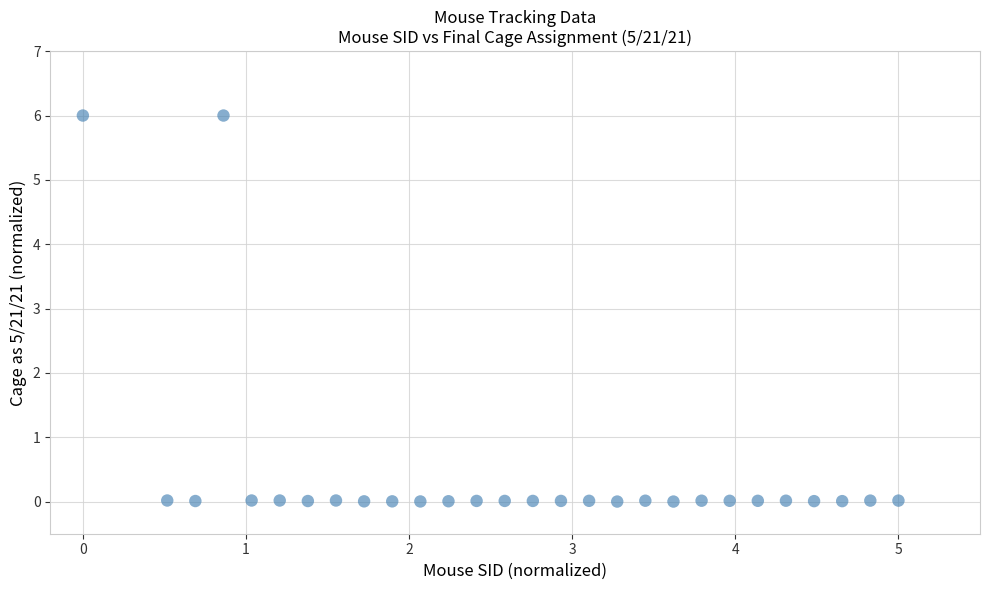

What is the range of Y values (max minus min)?

6.0